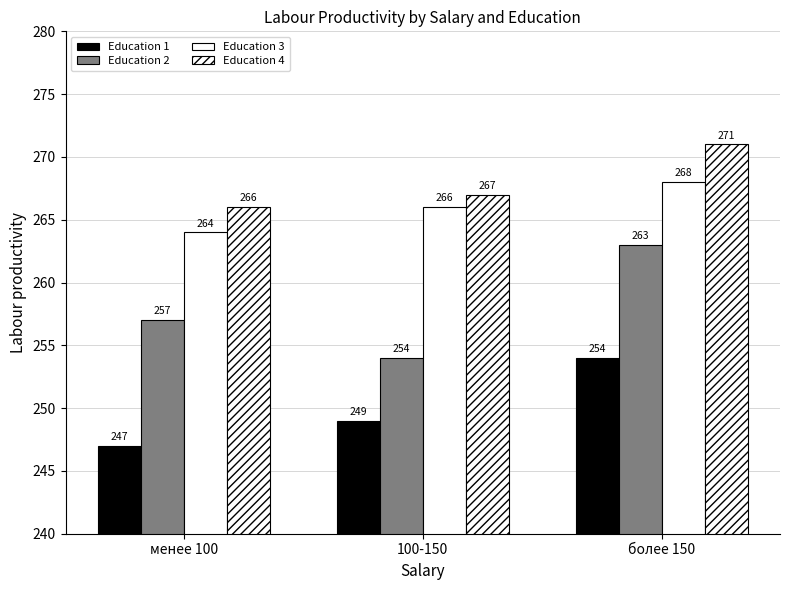

Which series changed the most between менее 100 and более 150?

Education 1